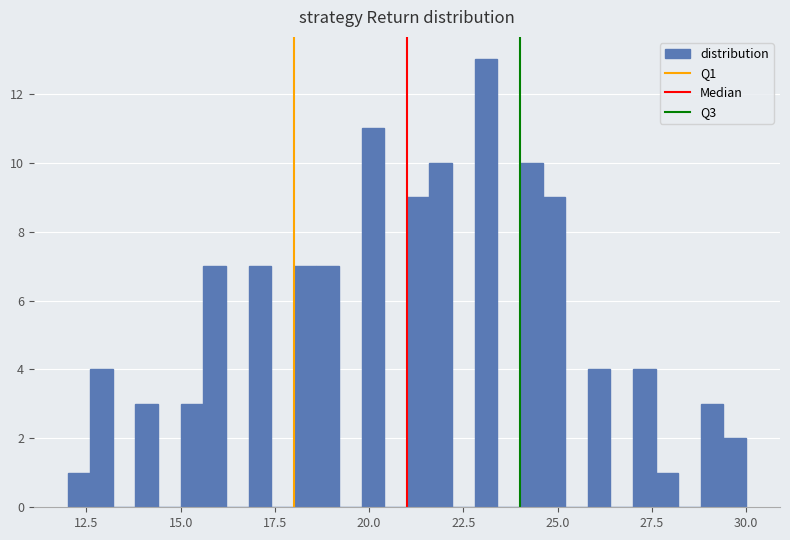

Around what value on the x-axis is the tallest bar? Give the approximate position of its centre, as read against the axis.

23.0